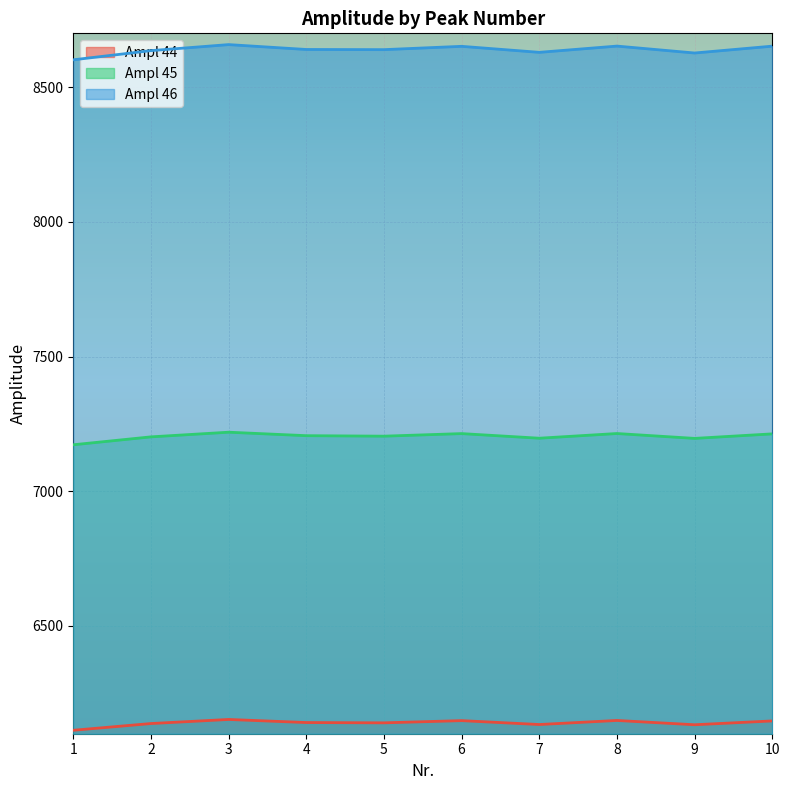

Which series changed the most between 7 and 10?

Ampl 46